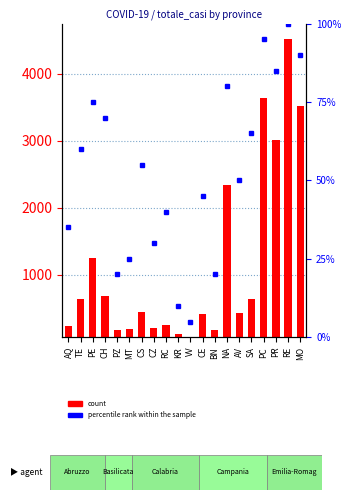

At how many categories does at least one series exceed 4196?

1